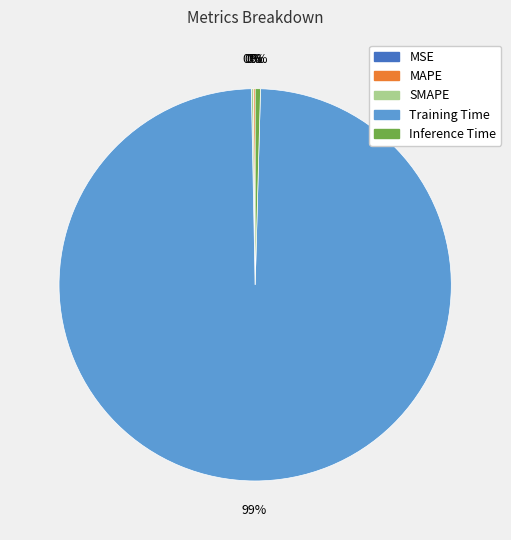

Is there a majority slice in this chart?

Yes